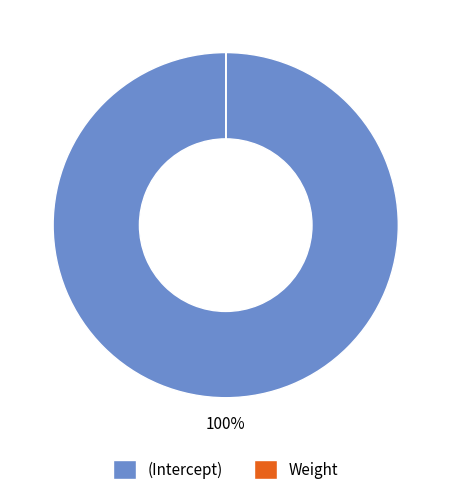

To the nearest percent, what portion does (Intercept) represent?

100%